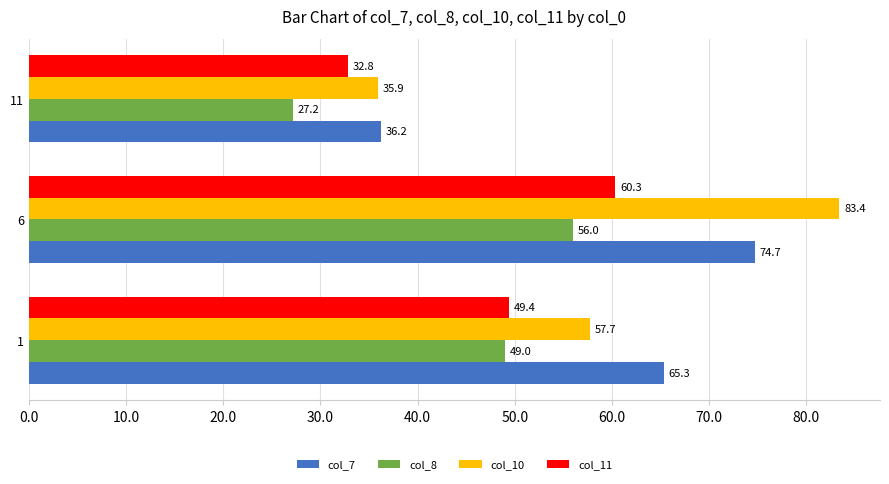

How many categories are shown in the chart?

3